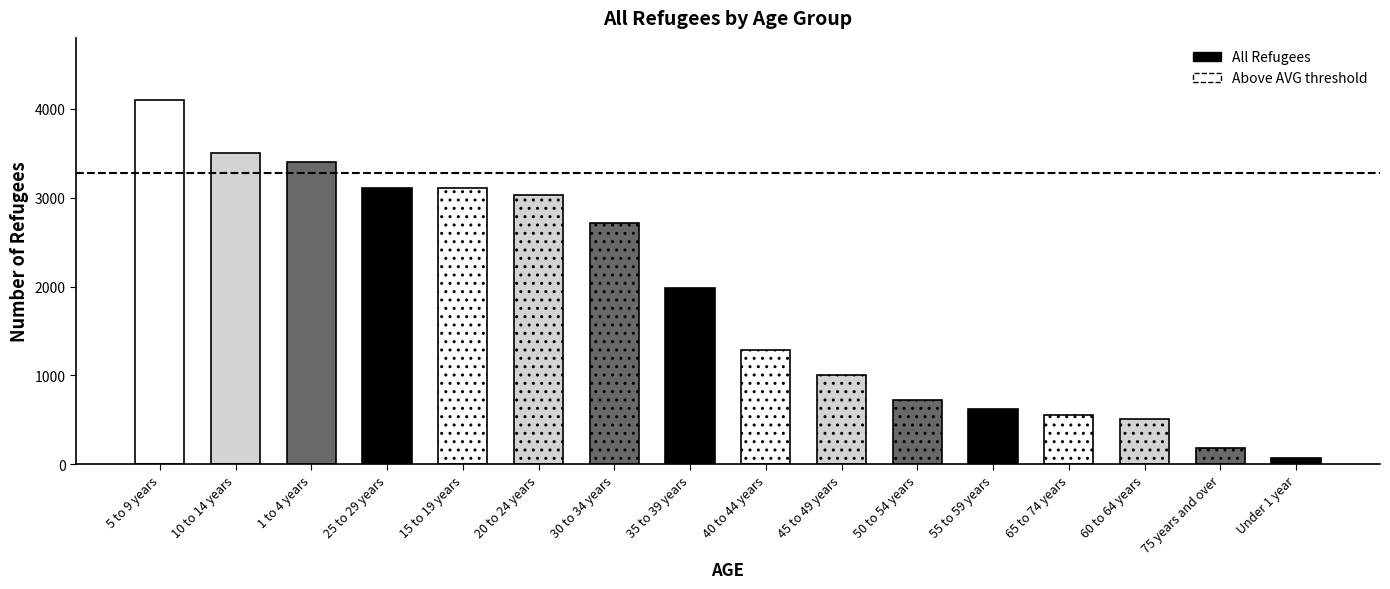

List the labels in order of value, smallest first.

Under 1 year, 75 years and over, 60 to 64 years, 65 to 74 years, 55 to 59 years, 50 to 54 years, 45 to 49 years, 40 to 44 years, 35 to 39 years, 30 to 34 years, 20 to 24 years, 15 to 19 years, 25 to 29 years, 1 to 4 years, 10 to 14 years, 5 to 9 years